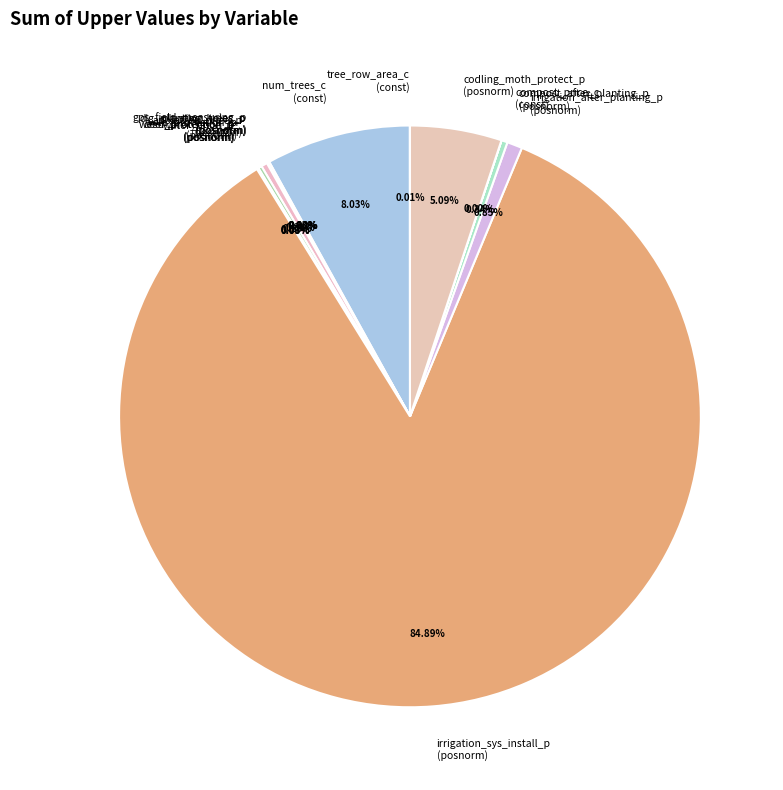

Which has a higher value, num_trees_c (const) or compost_after_planting_p (posnorm)?

num_trees_c (const)